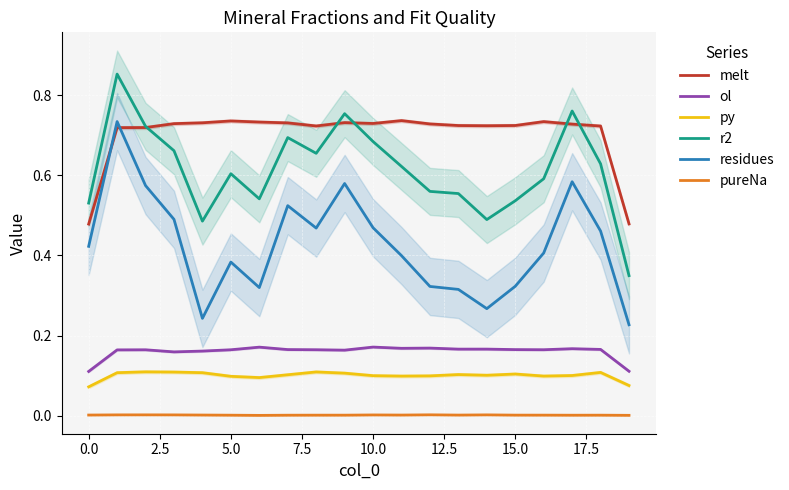

True or false: melt and py intersect in this chart.

False